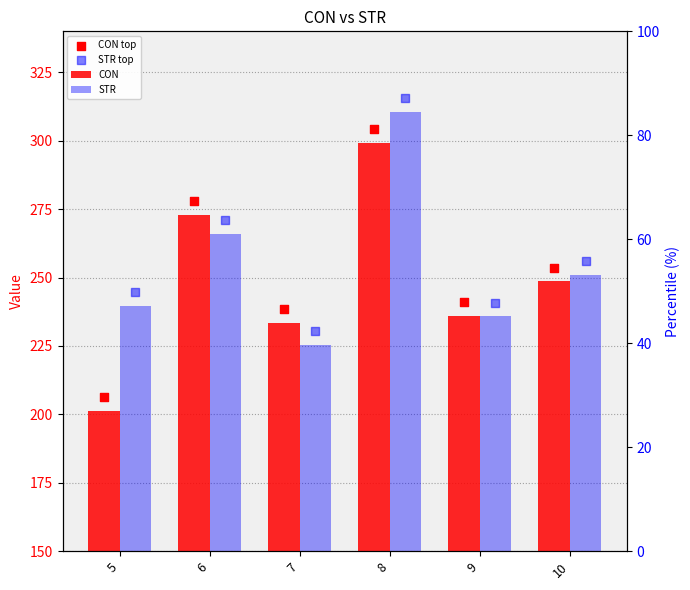

At which category is the sum across all series the highest?

8